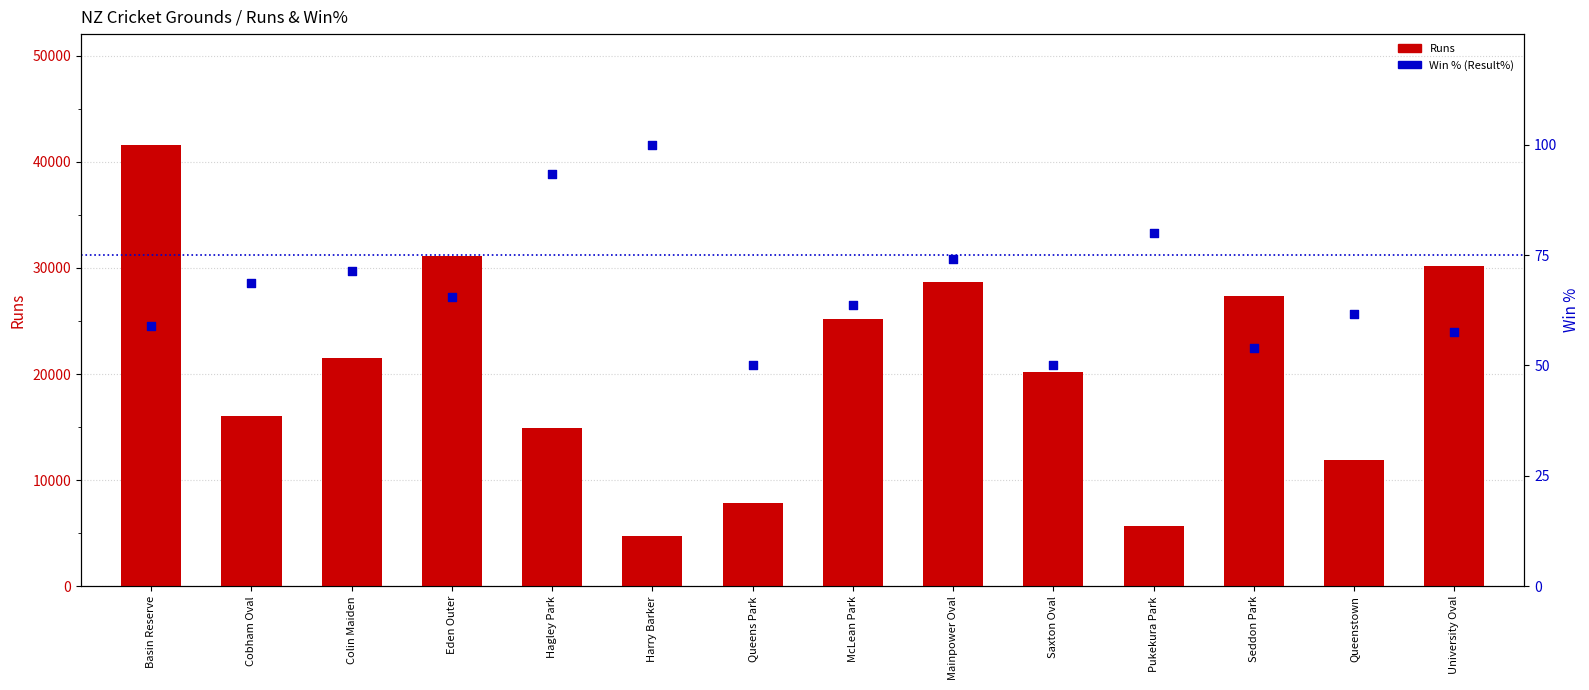

At which category is the sum across all series the highest?

Basin Reserve